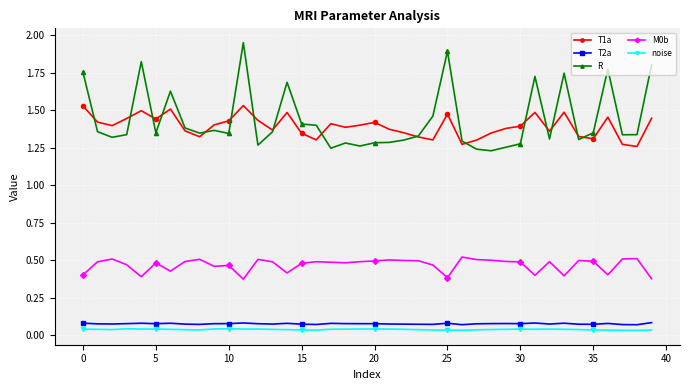

At how many categories does at least one series exceed 1?

40